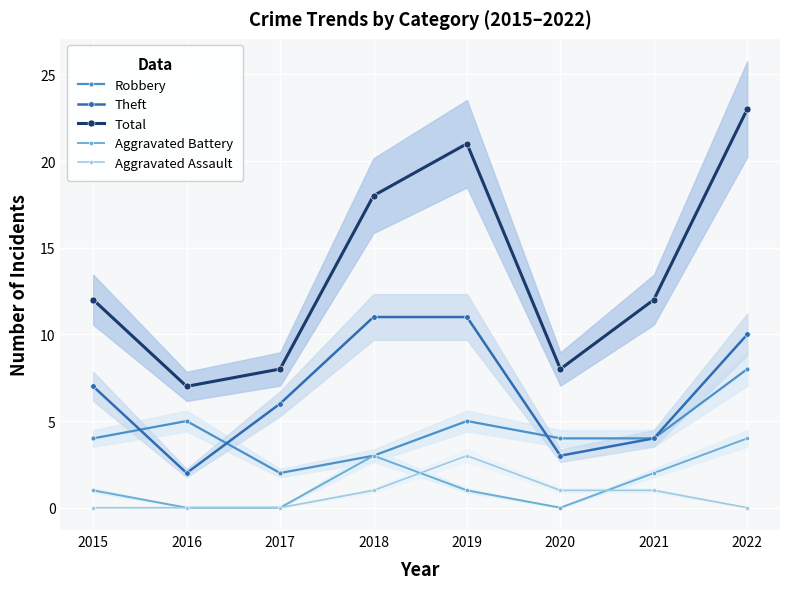

The Robbery series shows 4 at 2020. True or false?

True